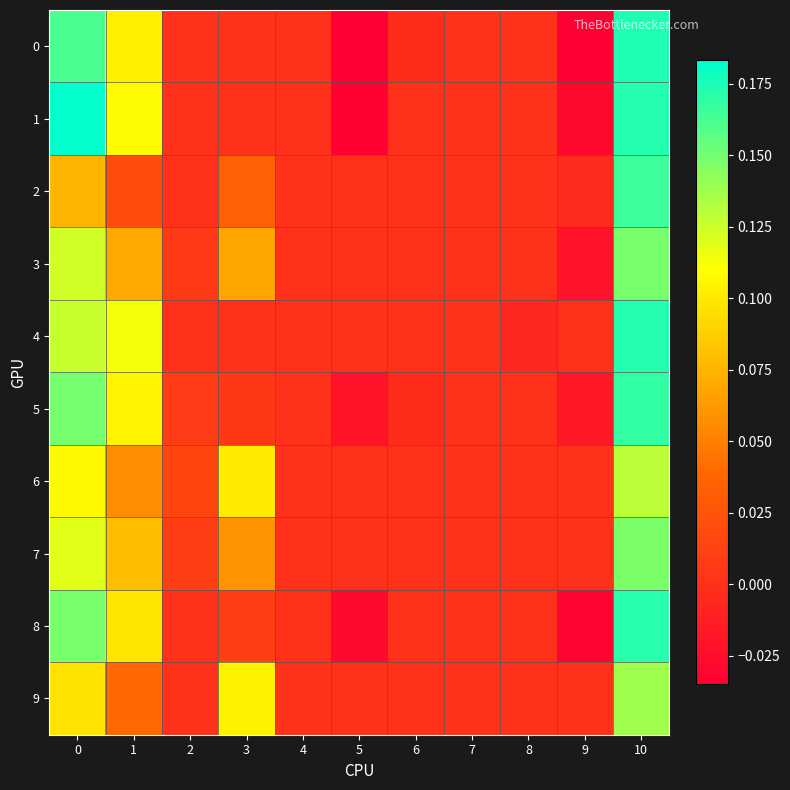

What is the total value across all series at 0?

1.3